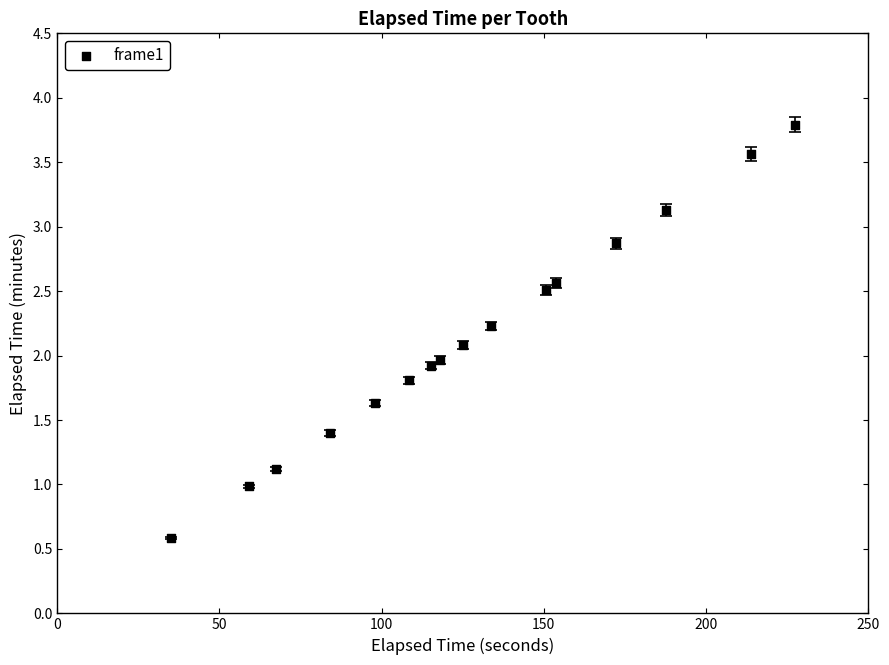

What is the range of Y values (max minus min)?

3.2